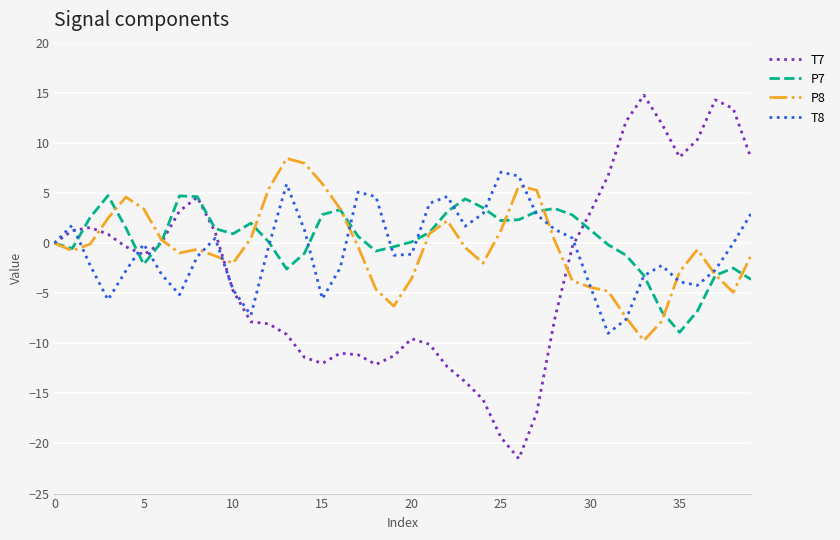

What is the highest value of the P7 series?

4.7